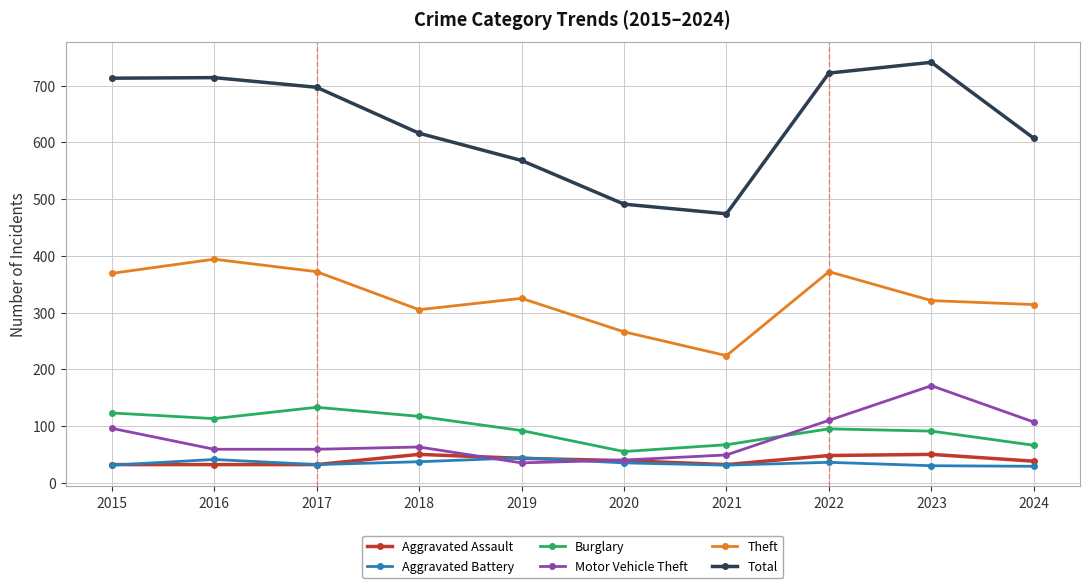

Which series has the largest range (max minus min)?

Total